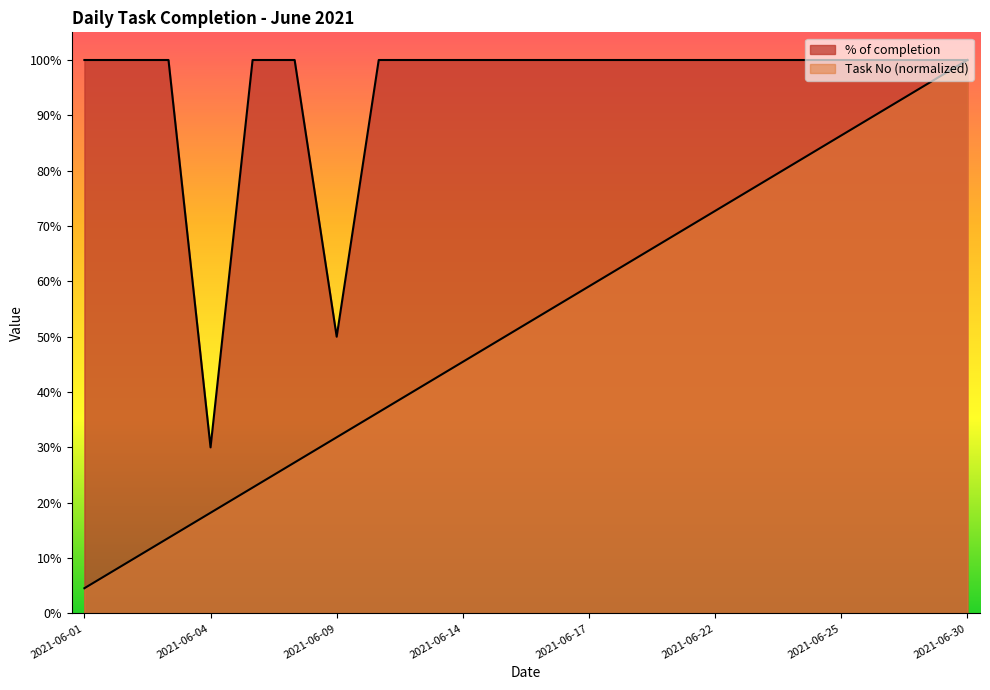

Which series has the widest spread of values?

Task No